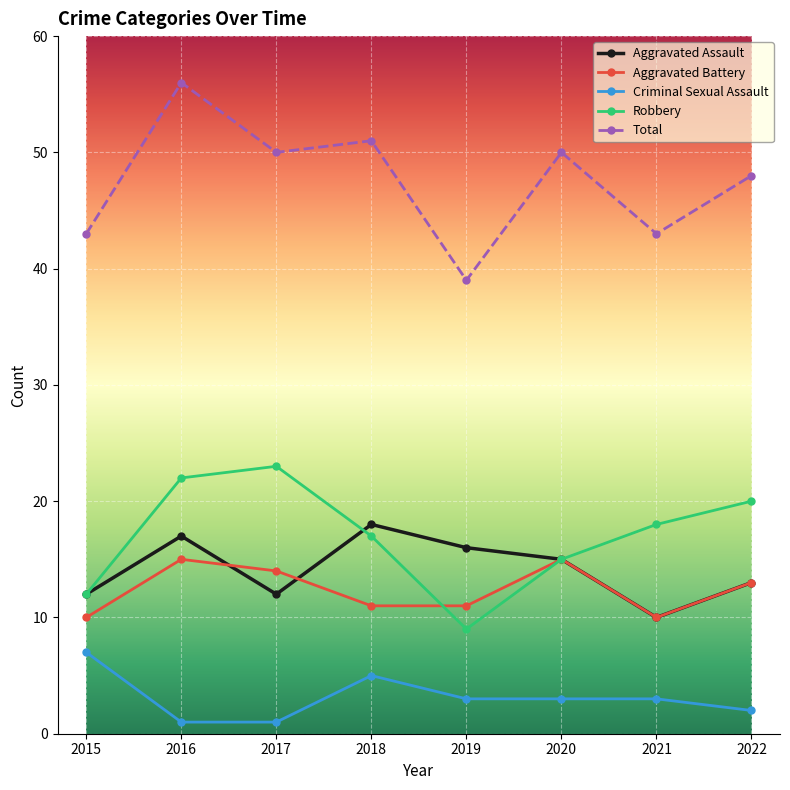

What are all the series names shown in the legend?

Aggravated Assault, Aggravated Battery, Criminal Sexual Assault, Robbery, Total